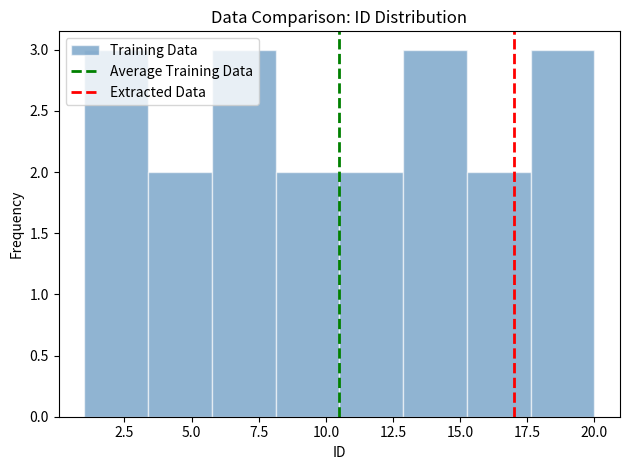

What is the height of the bar covering 13.0 to 15.5 on the x-axis? Neither the bar edges nor the heights are printed on the chart, so give them approximately, as read against the axes.

3